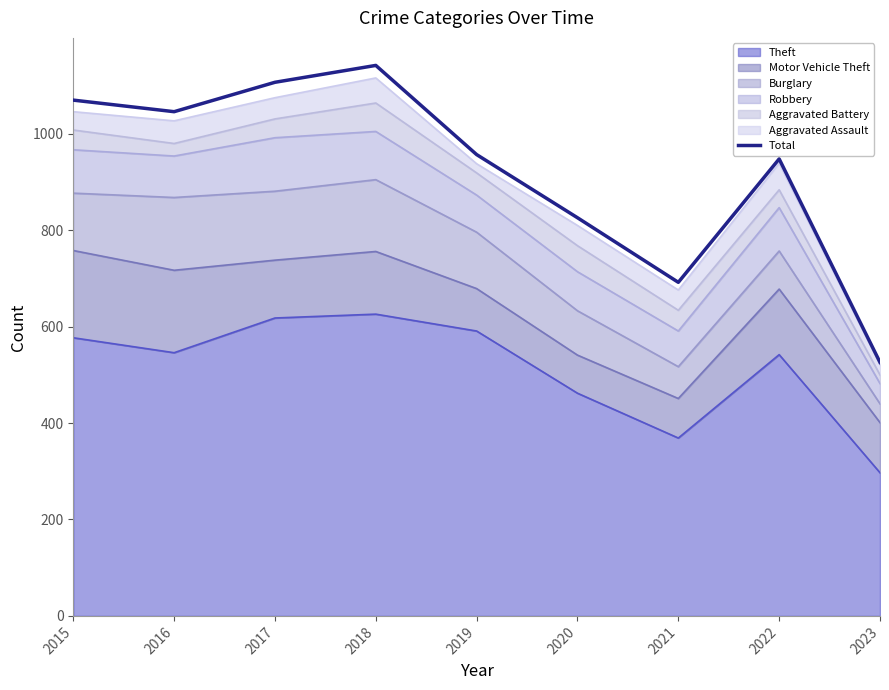

What is the average value?

924